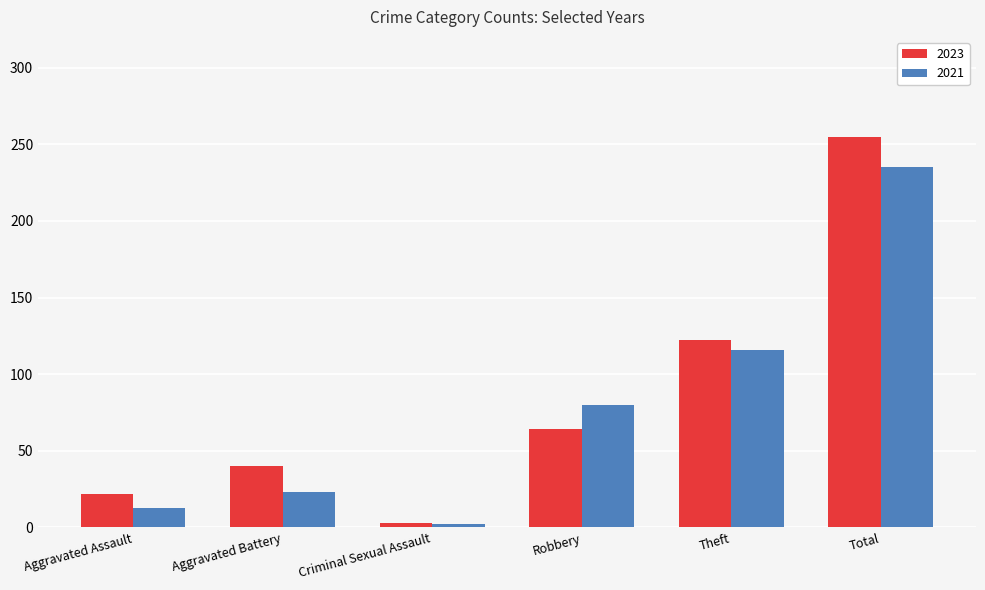

What is the greatest value displayed?

255